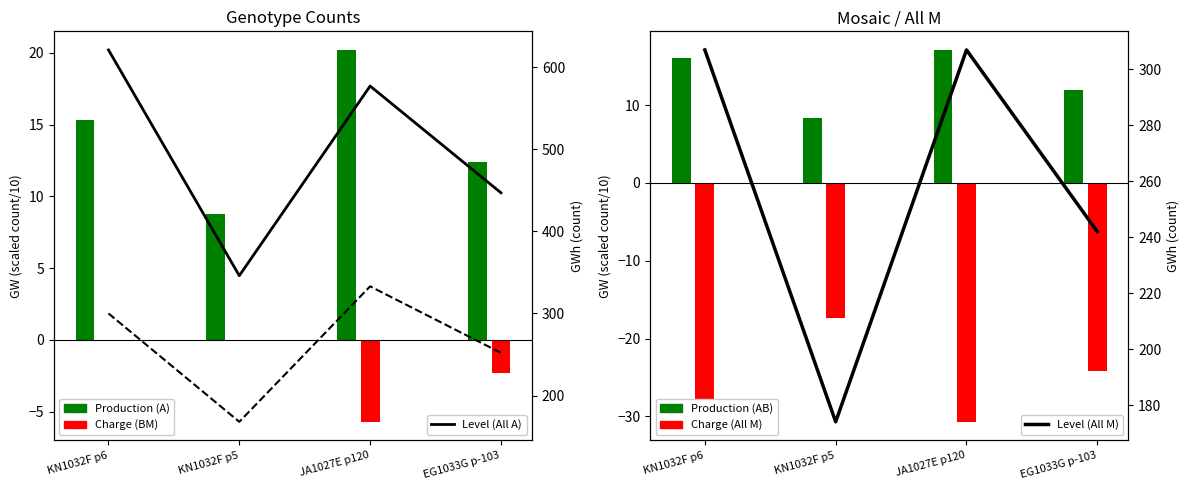

How many distinct data groups are displayed?

3